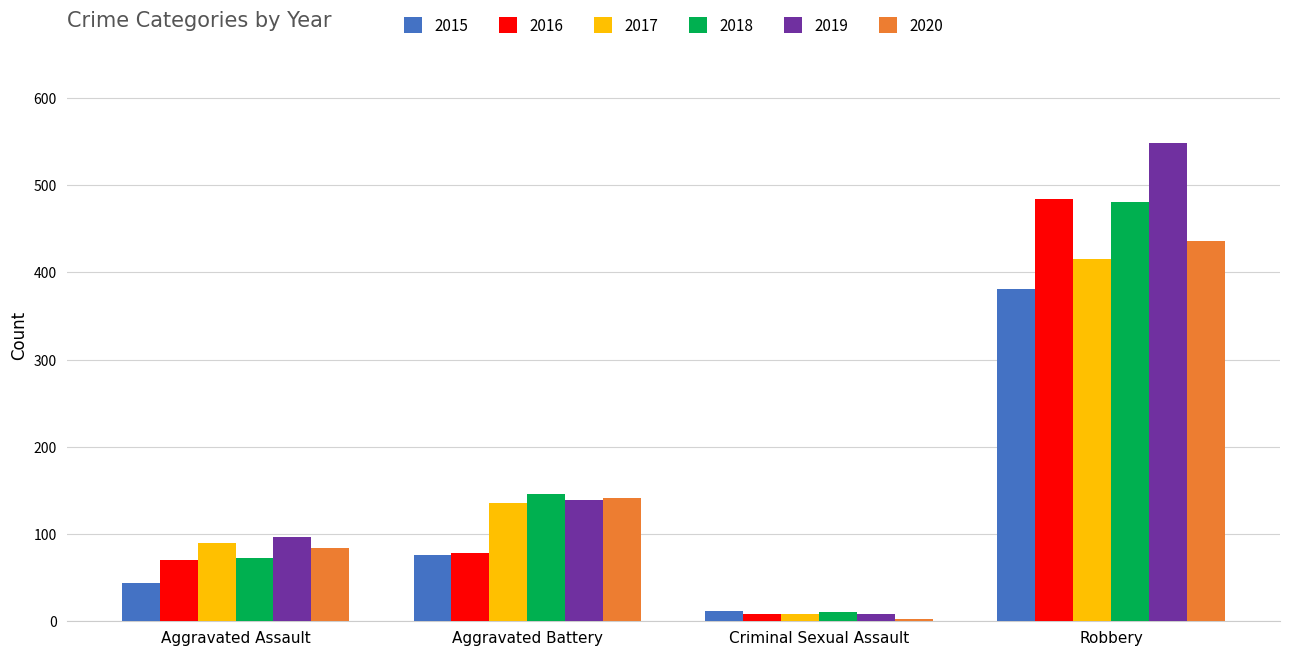

What is the value of the 2015 bar at the 2nd from the left?

76